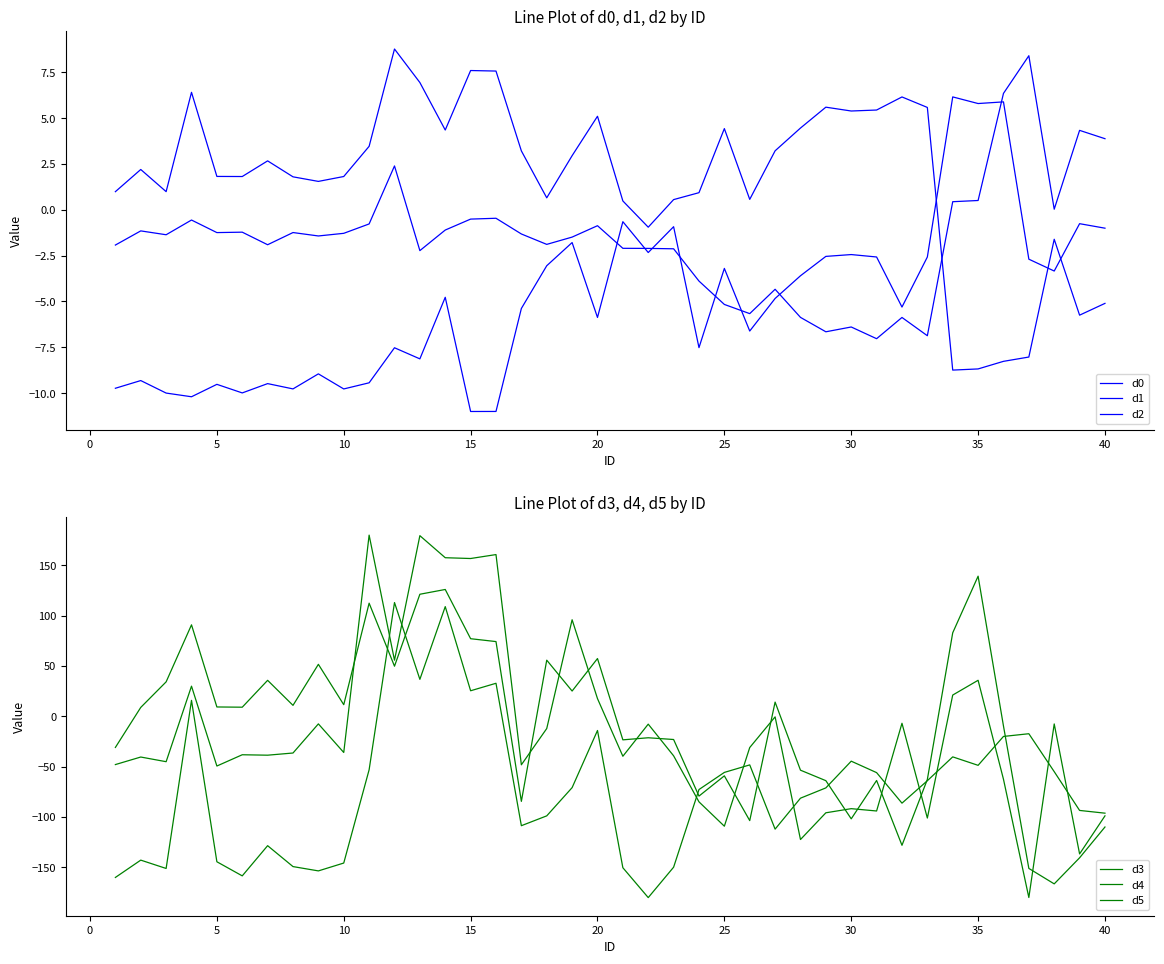

Reading left to right, list all the values displayed in this chart.

d0: 1.0	2.2	1.0	6.4	1.8	1.8	2.7	1.8	1.5	1.8	3.5	8.8	6.9	4.3	7.6	7.6	3.2	0.7	3.0	5.1	0.5	-0.9	0.6	0.9	4.4	0.6	3.2	4.5	5.6	5.4	5.4	6.2	5.6	-8.7	-8.7	-8.3	-8.0	-1.6	-5.7	-5.1
d1: -1.9	-1.2	-1.4	-0.6	-1.2	-1.2	-1.9	-1.2	-1.4	-1.3	-0.8	2.4	-2.2	-1.1	-0.5	-0.5	-1.3	-1.9	-1.5	-0.9	-2.1	-2.1	-2.1	-3.9	-5.2	-5.7	-4.3	-5.9	-6.7	-6.4	-7.0	-5.9	-6.9	0.4	0.5	6.3	8.4	0.0	4.3	3.9
d2: -9.7	-9.3	-10.0	-10.2	-9.5	-10.0	-9.5	-9.8	-8.9	-9.8	-9.4	-7.5	-8.1	-4.8	-11.0	-11.0	-5.4	-3.1	-1.8	-5.9	-0.6	-2.3	-0.9	-7.5	-3.2	-6.6	-4.8	-3.6	-2.5	-2.4	-2.6	-5.3	-2.6	6.2	5.8	5.9	-2.7	-3.3	-0.8	-1.0
d3: -160.0	-142.8	-151.1	15.8	-144.4	-158.4	-128.5	-149.2	-153.5	-145.7	-53.1	112.9	36.7	108.9	25.3	32.8	-108.6	-98.8	-70.8	-14.1	-150.3	-180.0	-149.8	-72.7	-55.7	-48.2	-112.0	-81.3	-71.1	-44.6	-55.9	-86.2	-64.0	-40.3	-48.7	-20.0	-17.3	-55.0	-93.5	-96.2
d4: -30.9	8.8	34.2	90.8	9.3	9.0	35.7	10.9	51.6	11.5	112.3	49.7	121.2	125.9	77.0	74.2	-84.4	55.7	25.1	57.3	-23.4	-21.3	-23.0	-79.2	-59.1	-103.6	14.1	-53.5	-63.9	-101.8	-63.7	-128.1	-62.7	82.9	139.1	-9.6	-151.0	-166.4	-140.5	-109.9
d5: -47.9	-40.4	-45.1	29.9	-49.4	-38.2	-38.6	-36.4	-7.5	-35.9	179.9	55.7	179.3	157.4	156.6	160.5	-48.2	-12.1	95.8	17.6	-39.7	-7.8	-39.2	-84.9	-109.1	-31.0	-0.6	-122.3	-95.8	-91.7	-94.0	-6.9	-101.0	21.1	35.7	-62.5	-179.9	-7.6	-136.6	-98.9